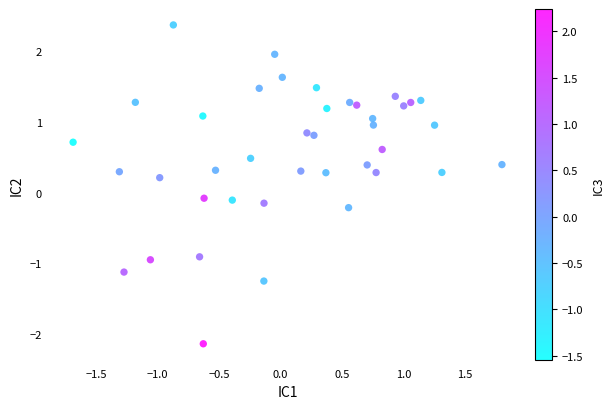

What is the range of X values (max minus min)?

3.5